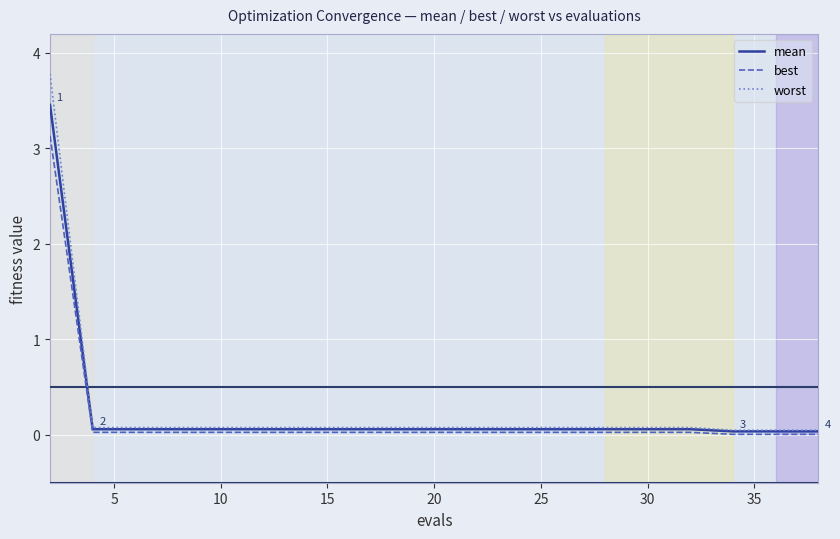

What is the maximum value for best?

3.1